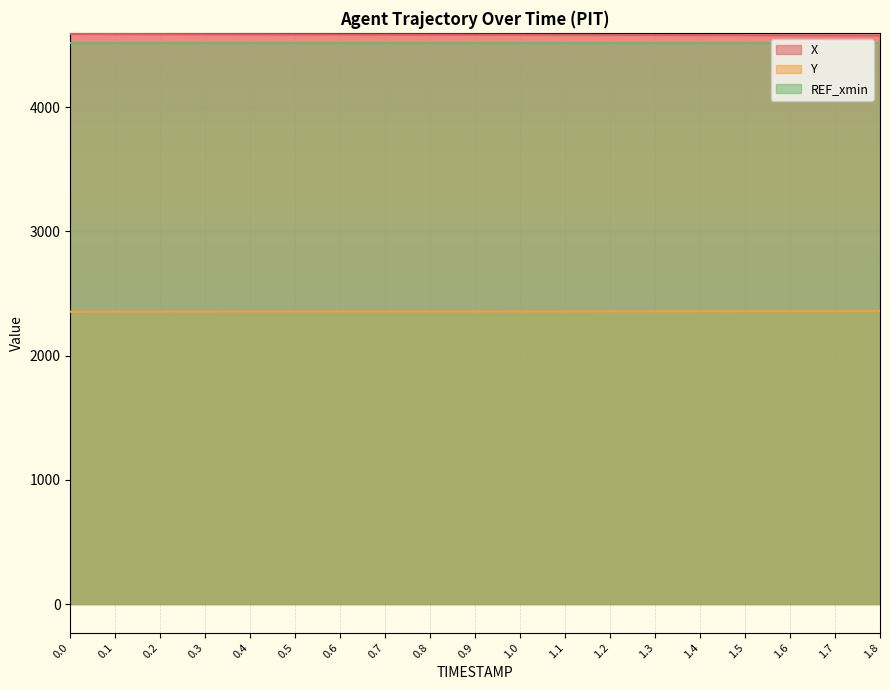

How many data points in X are above 4584?

11